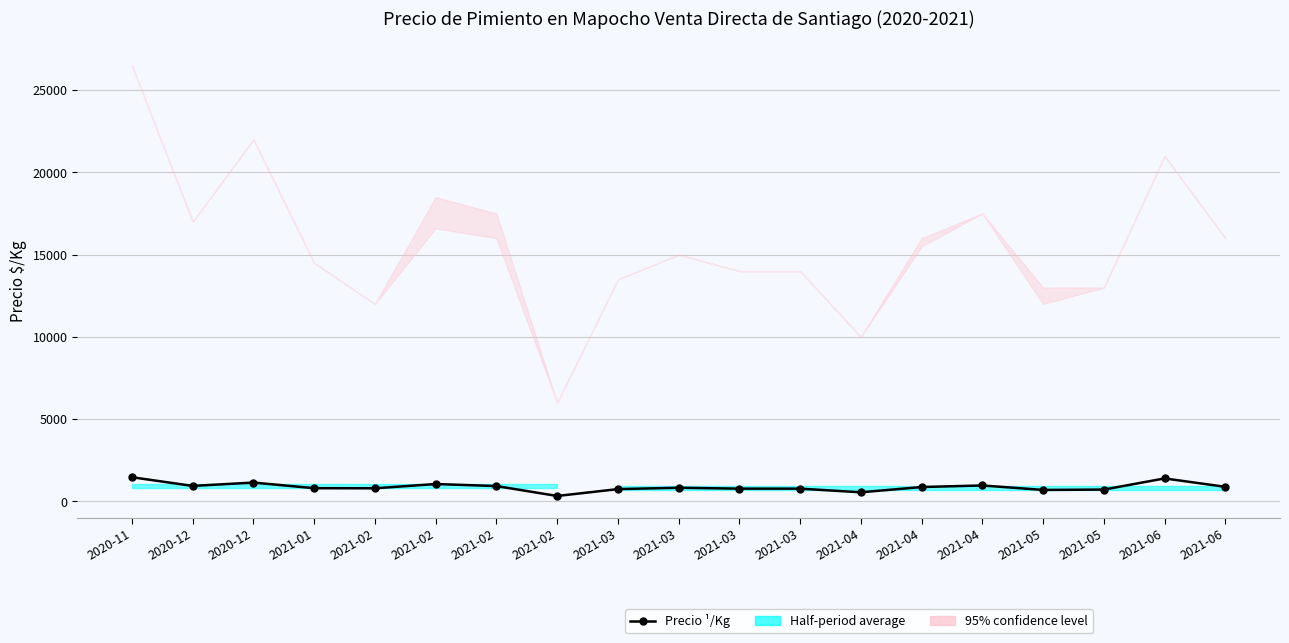

Reading left to right, what are all the values shown in this chart?

1472	944	1148	806	800	1059	935	333	750	833	778	778	556	877	972	700	722	1400	889